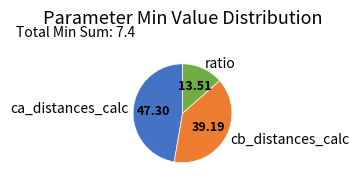

Is there any slice that represents more than half of the pie?

No